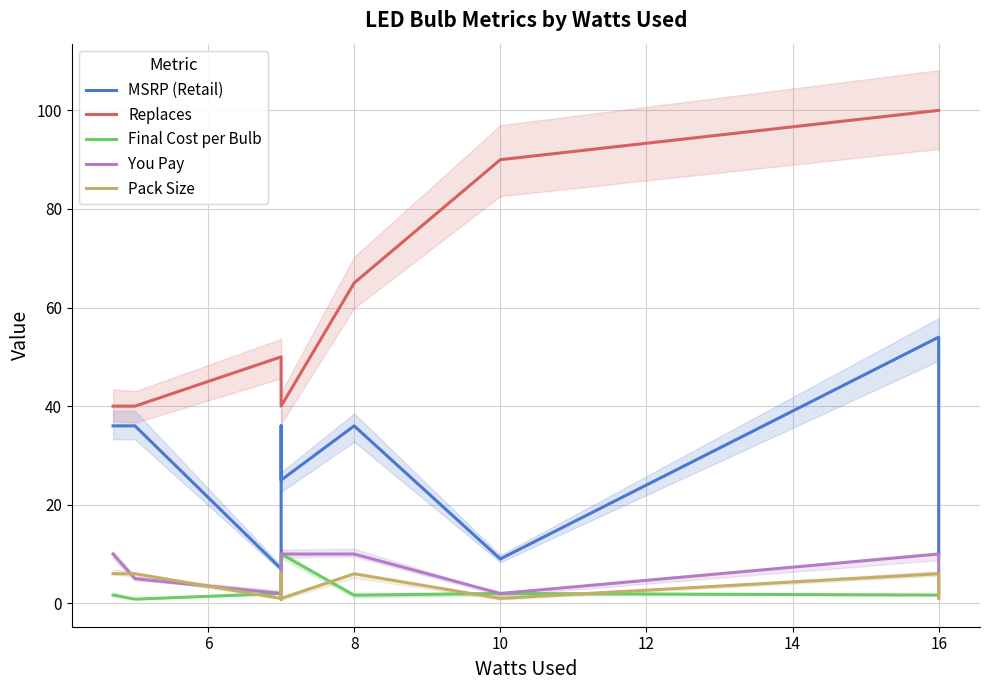

True or false: You Pay and MSRP (Retail) cross at least once.

False